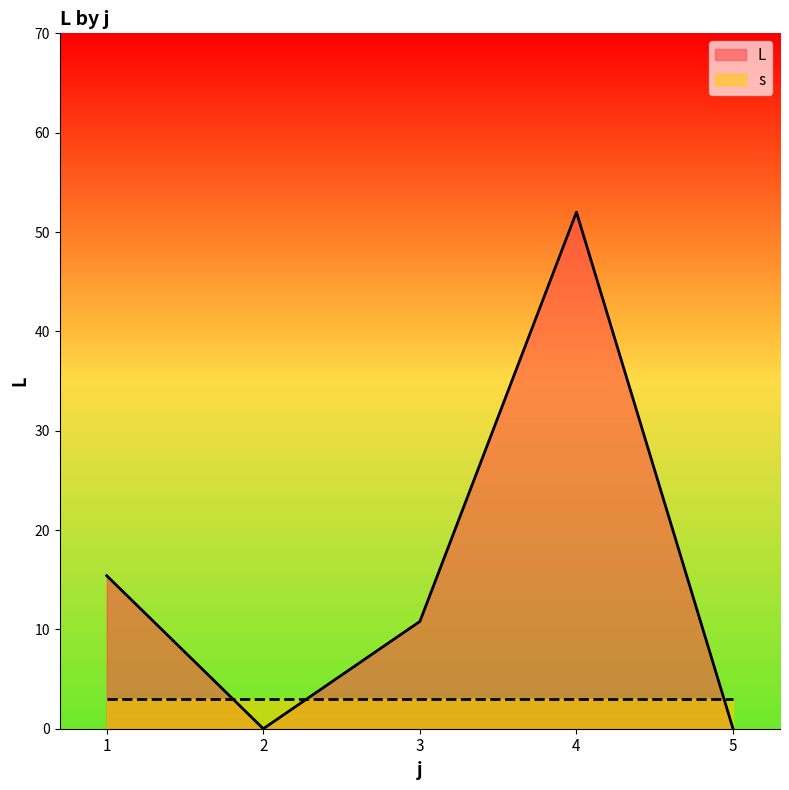

What is the total value across all series at 1?

18.4